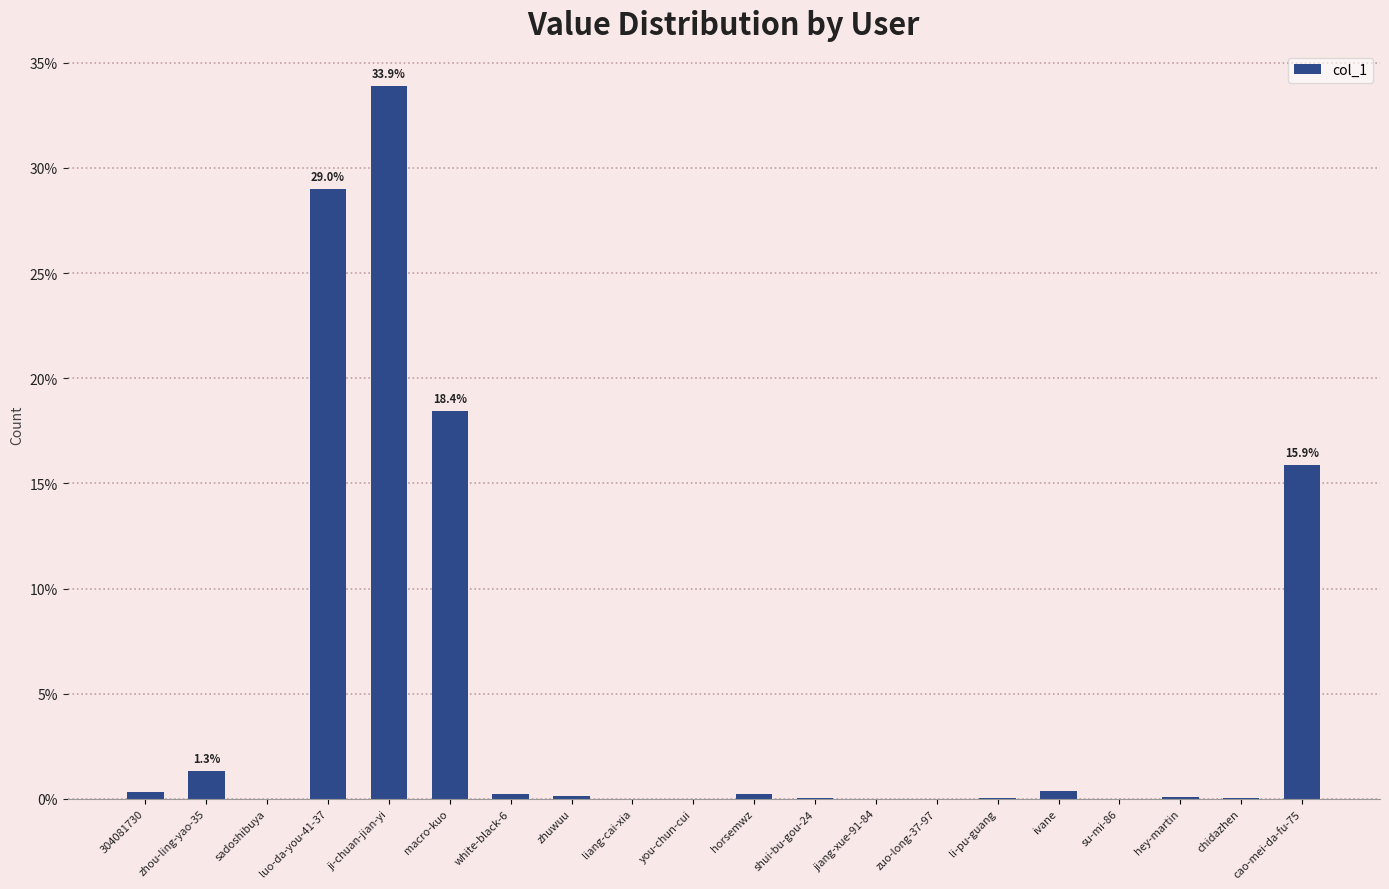

What is the change in value from macro-kuo to shui-bu-gou-24?

-18.4